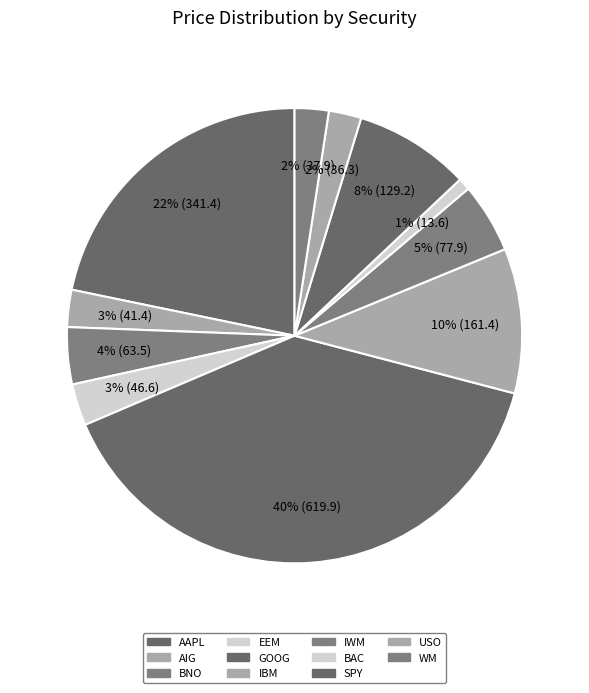

Count the number of slices in the pie.

11